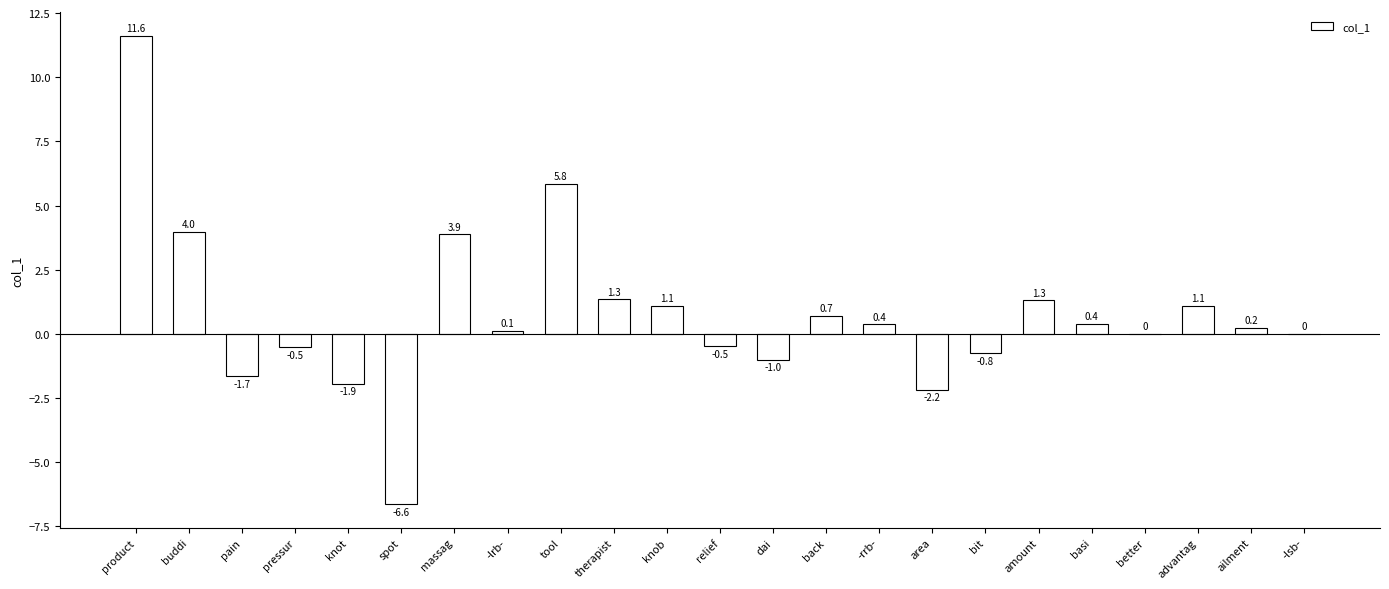

What is the change in value from -lrb- to relief?

-0.6